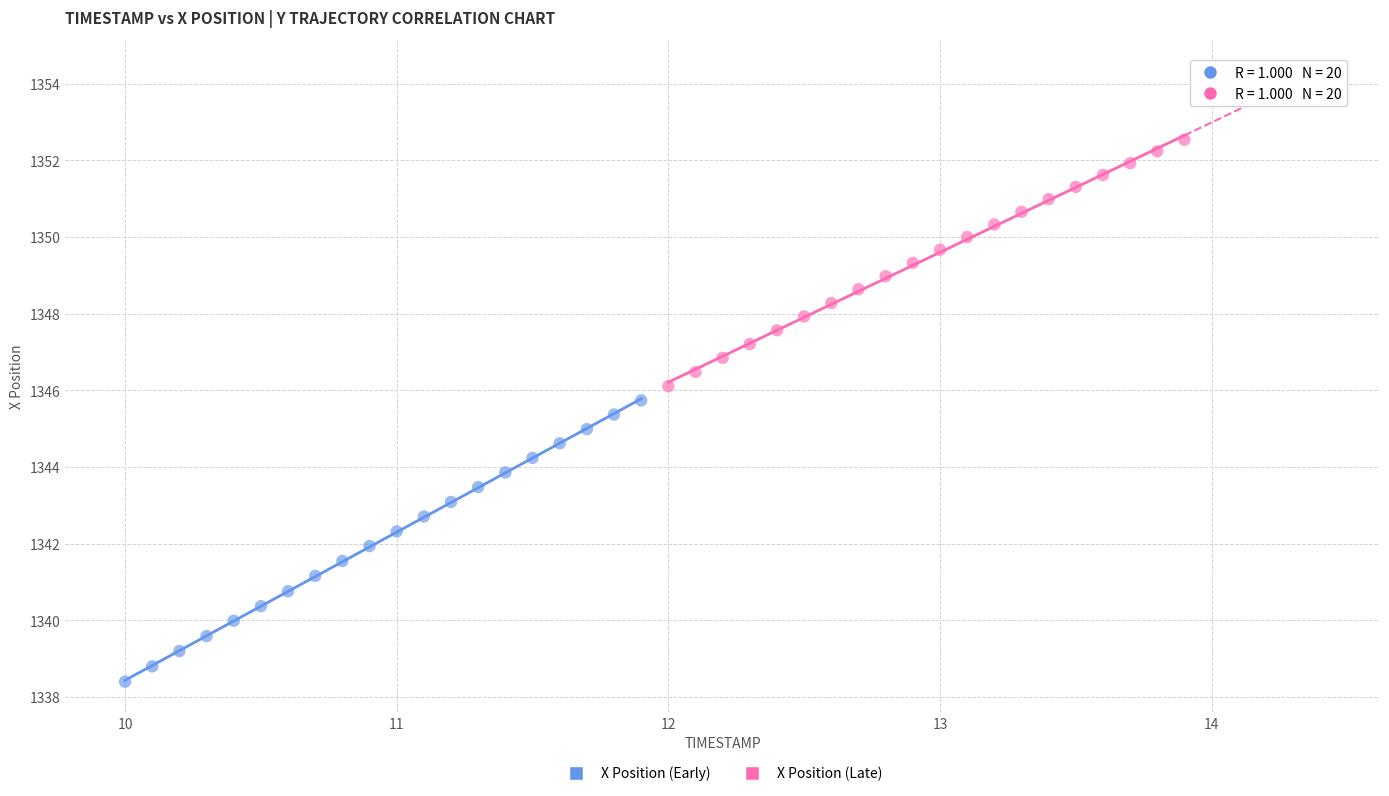

Which series has the largest Y range (max minus min)?

X Position (Early)